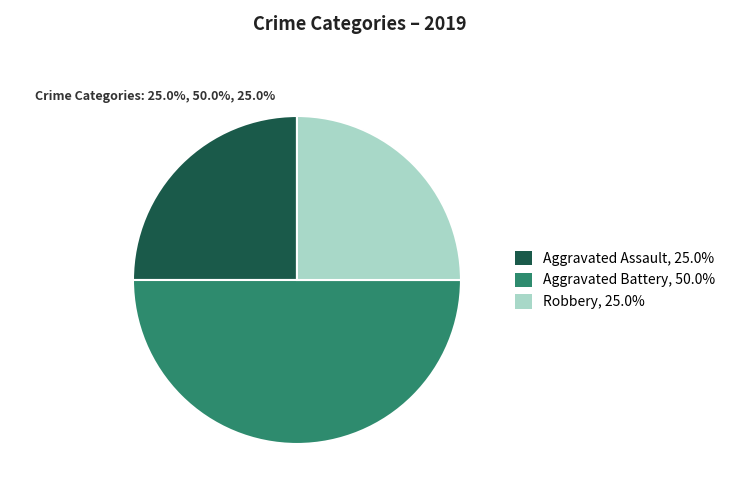

Combined, do Aggravated Assault, 25.0% and Aggravated Battery, 50.0% account for over 50%?

Yes